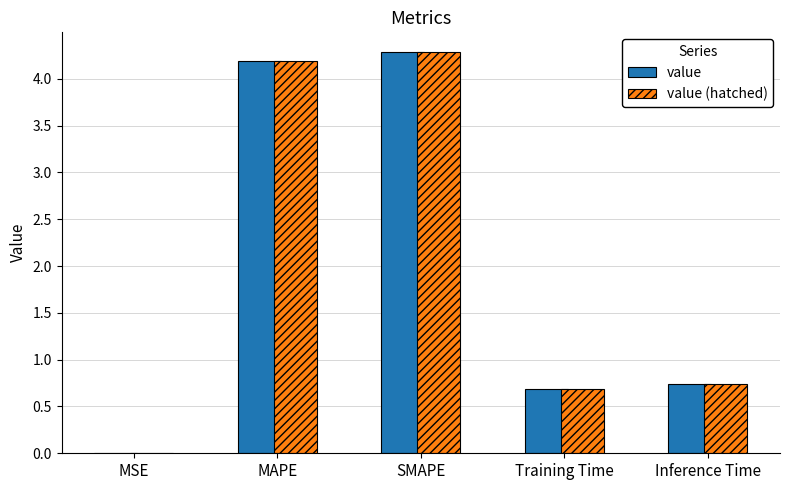

What value does the value series have at Training Time?

0.7